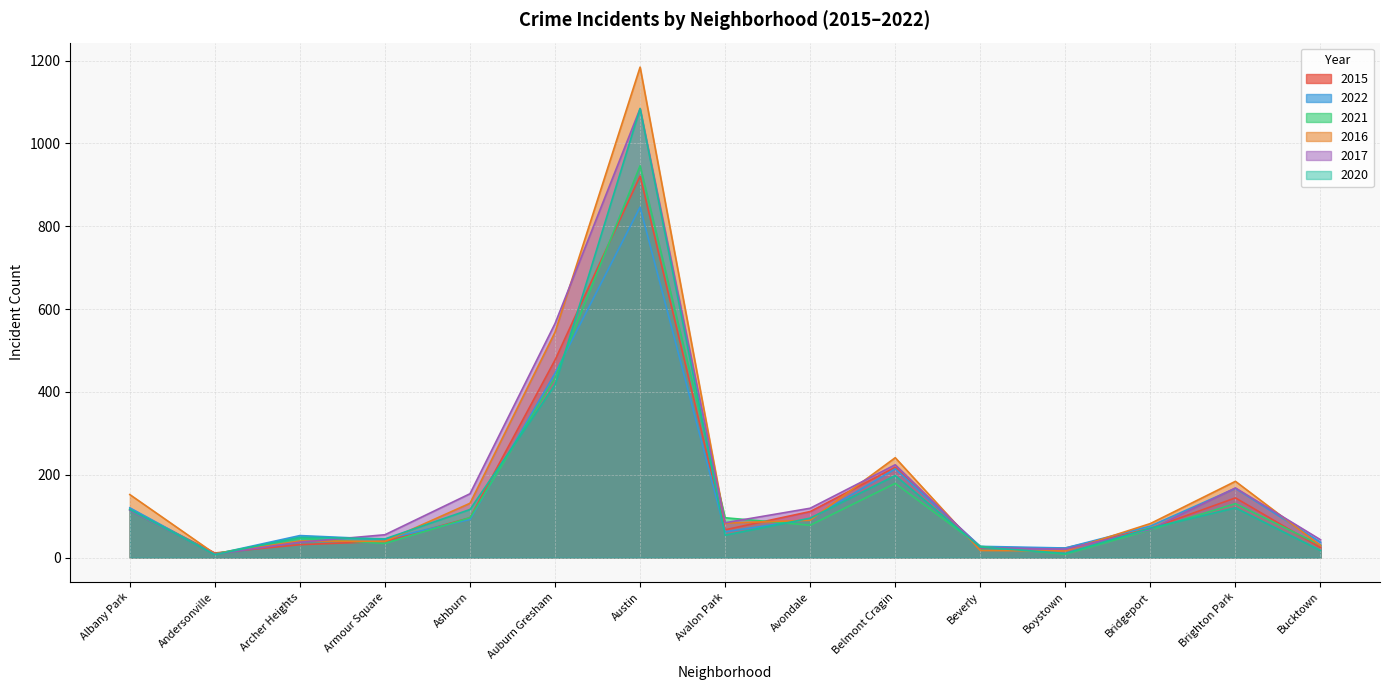

What is the label of the 9th point from the right?

Austin